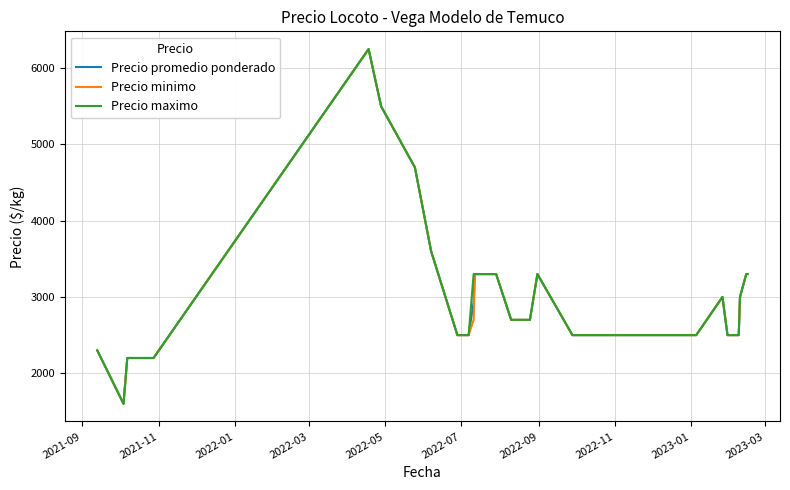

What is the minimum value for Precio promedio ponderado?

1600